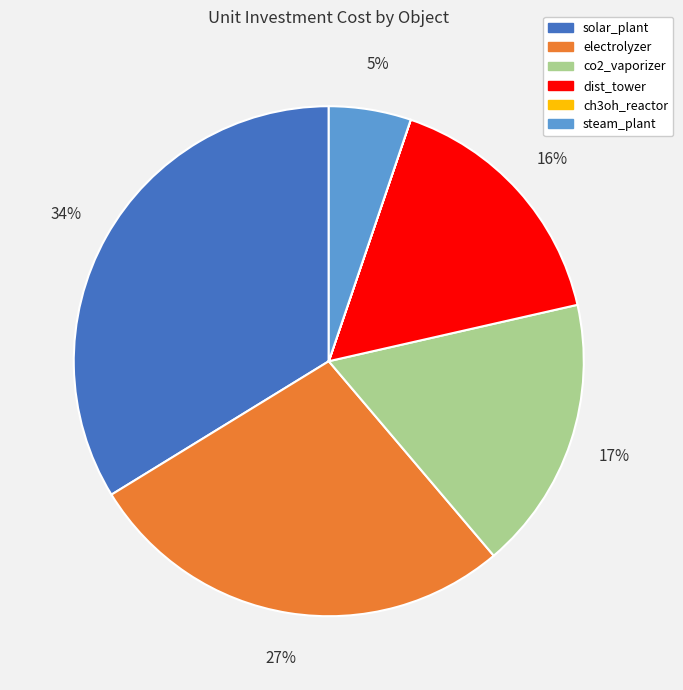

To the nearest percent, what is the difference between the largest and smallest slice percentages?

34%